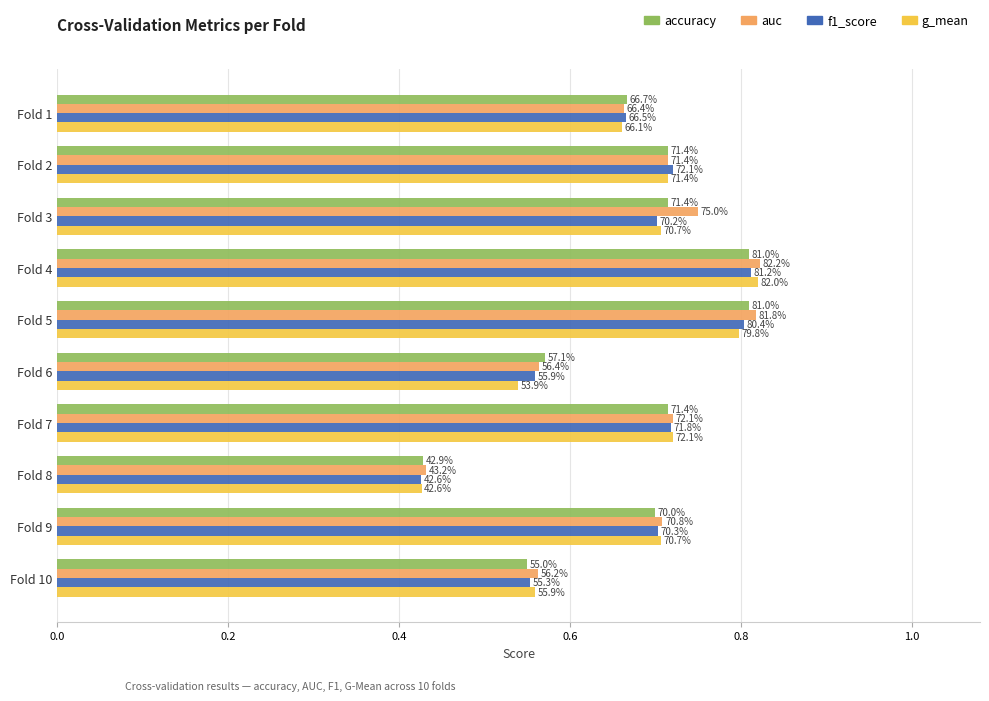

What are all the series names shown in the legend?

accuracy, auc, f1_score, g_mean